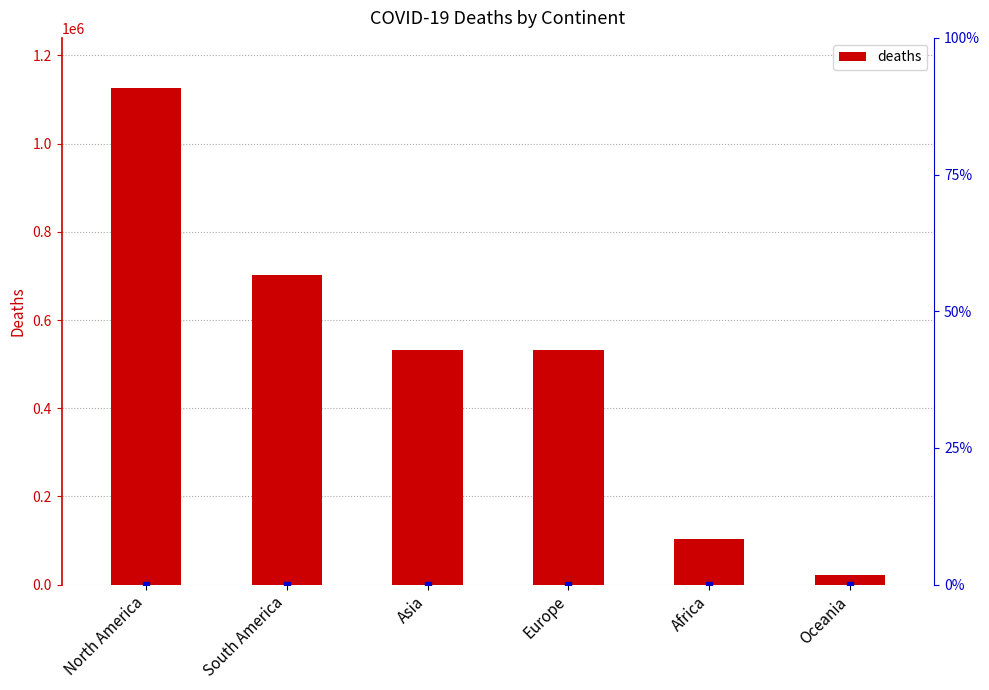

True or false: the data shows 102595 at Africa.

True